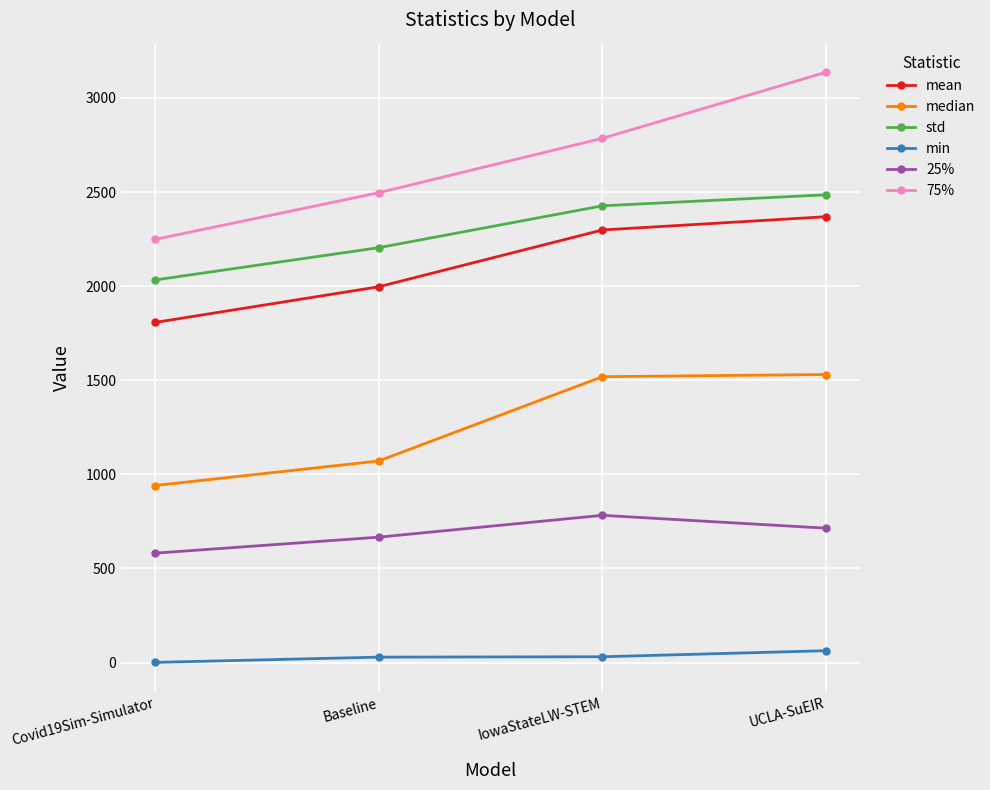

True or false: min and std intersect in this chart.

False